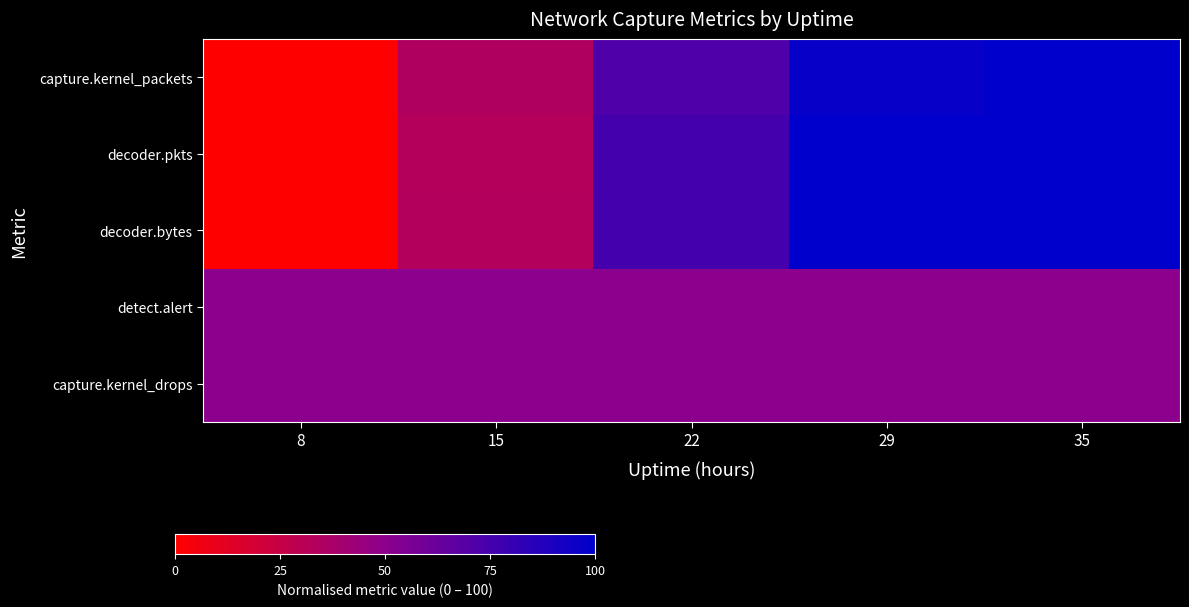

At 29, list the series in order from smallest to largest.

detect.alert, capture.kernel_drops, capture.kernel_packets, decoder.pkts, decoder.bytes